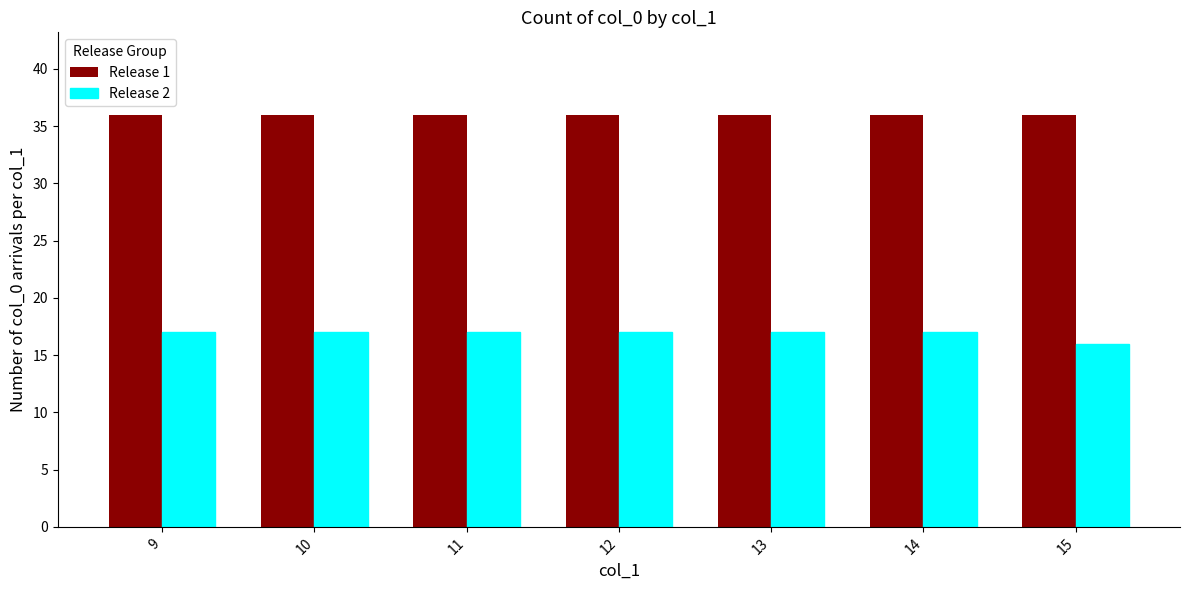

Rank the series at 15 from lowest to highest value.

Release 2, Release 1